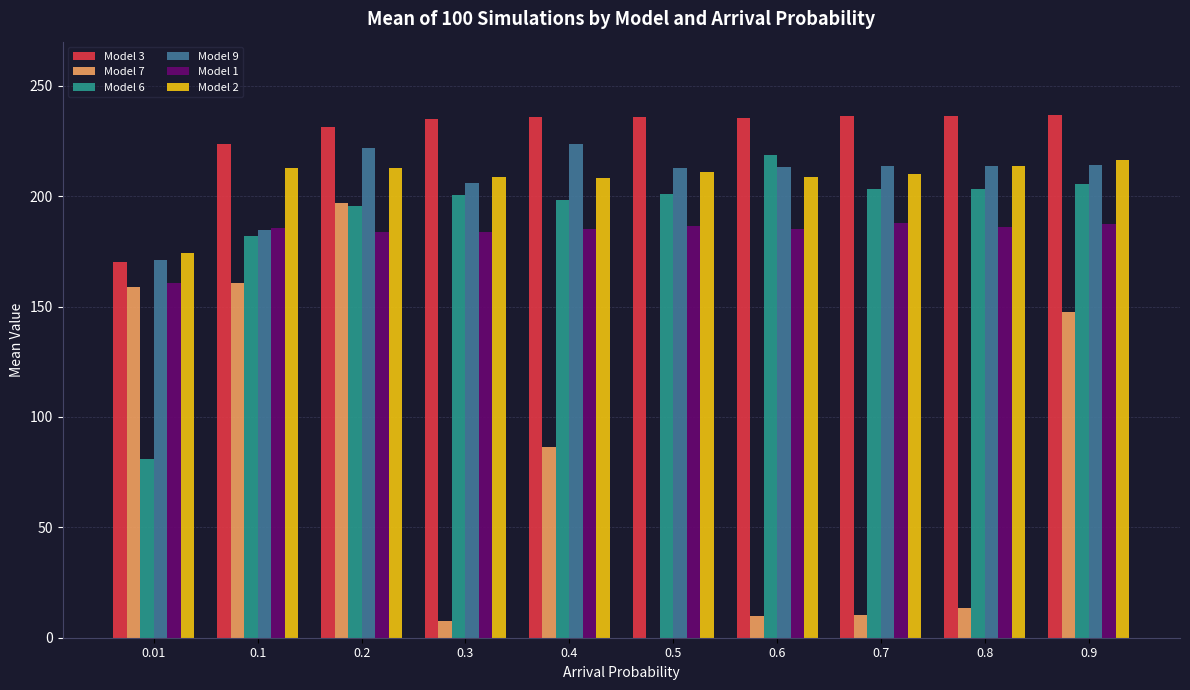

What are all the series names shown in the legend?

Model 3, Model 7, Model 6, Model 9, Model 1, Model 2